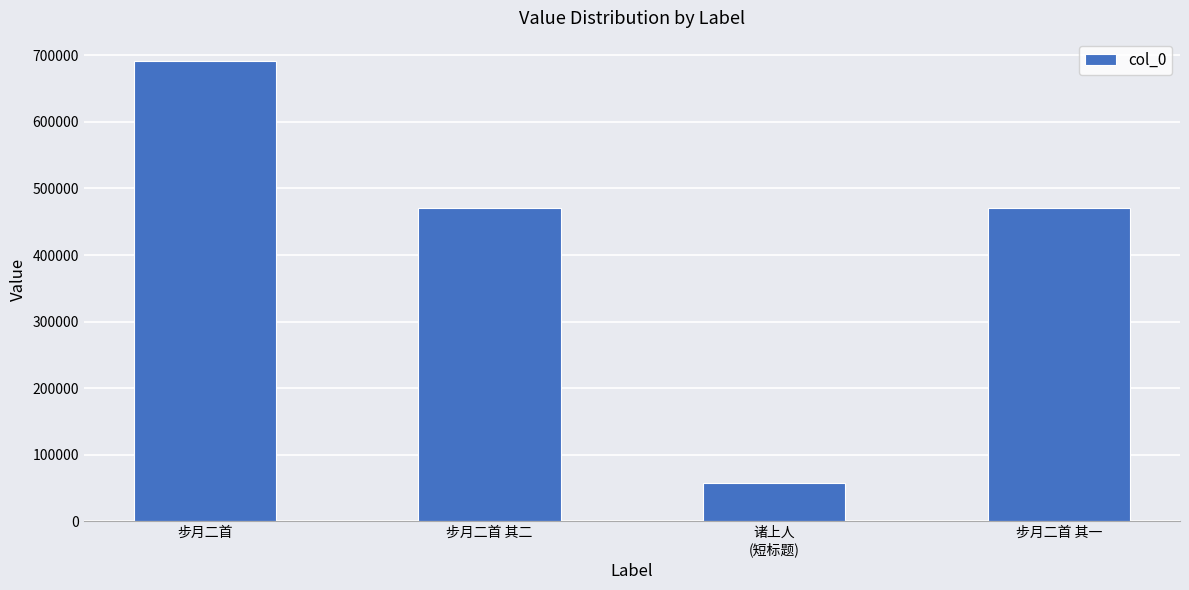

What is the change in value from 步月二首 其二 to 诸上人
(短标题)?

-412423